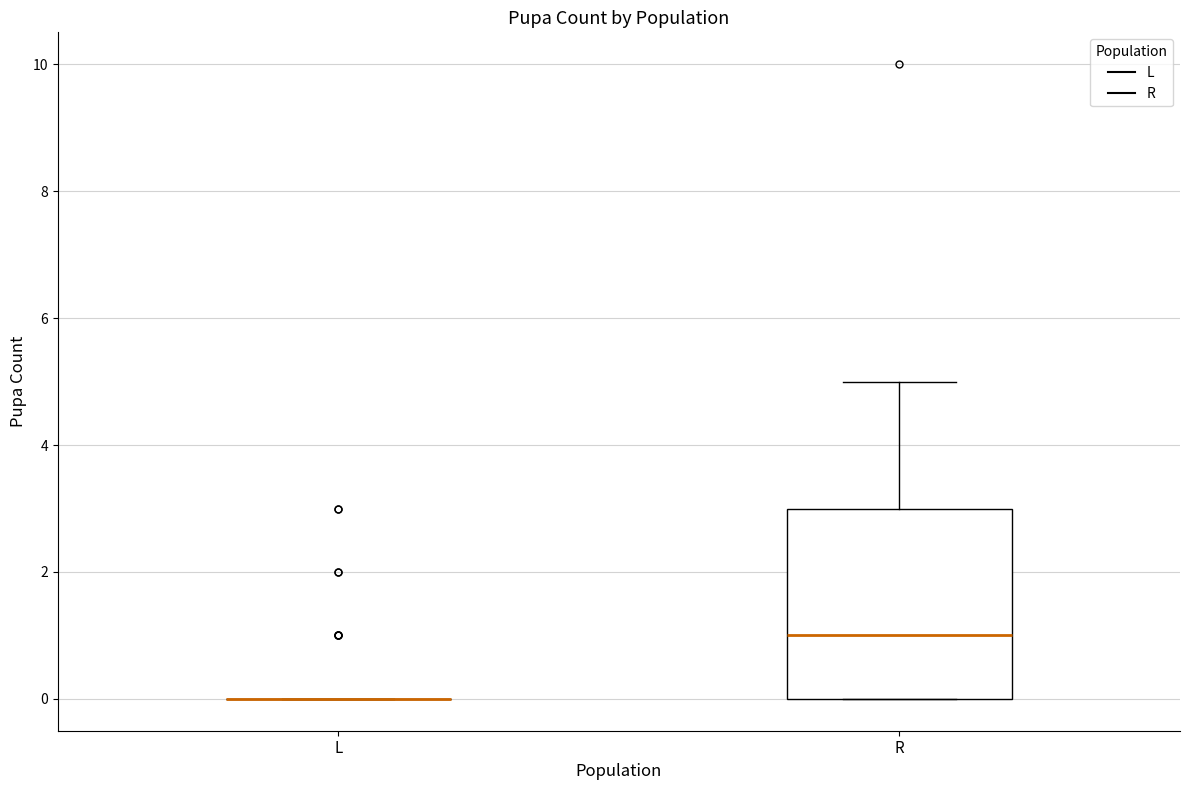

Reading left to right, read every box against the y-axis: the position of its median line, the range the box covers, and the ends of its whiskers. The values are not printed on the chart, so give them approximately, as read against the axis.

L: box collapsed to a line at 0, whiskers 0 to 0
R: median 1, box 0 to 3, whiskers 0 to 5